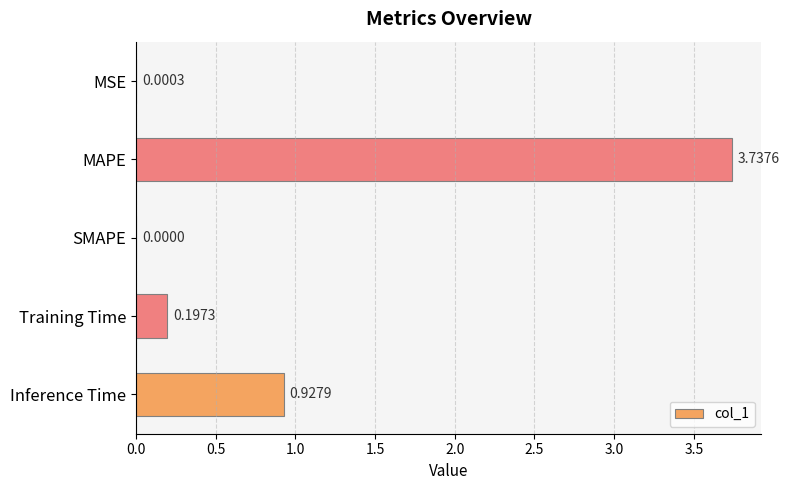

Which label corresponds to the largest value in the chart?

MAPE